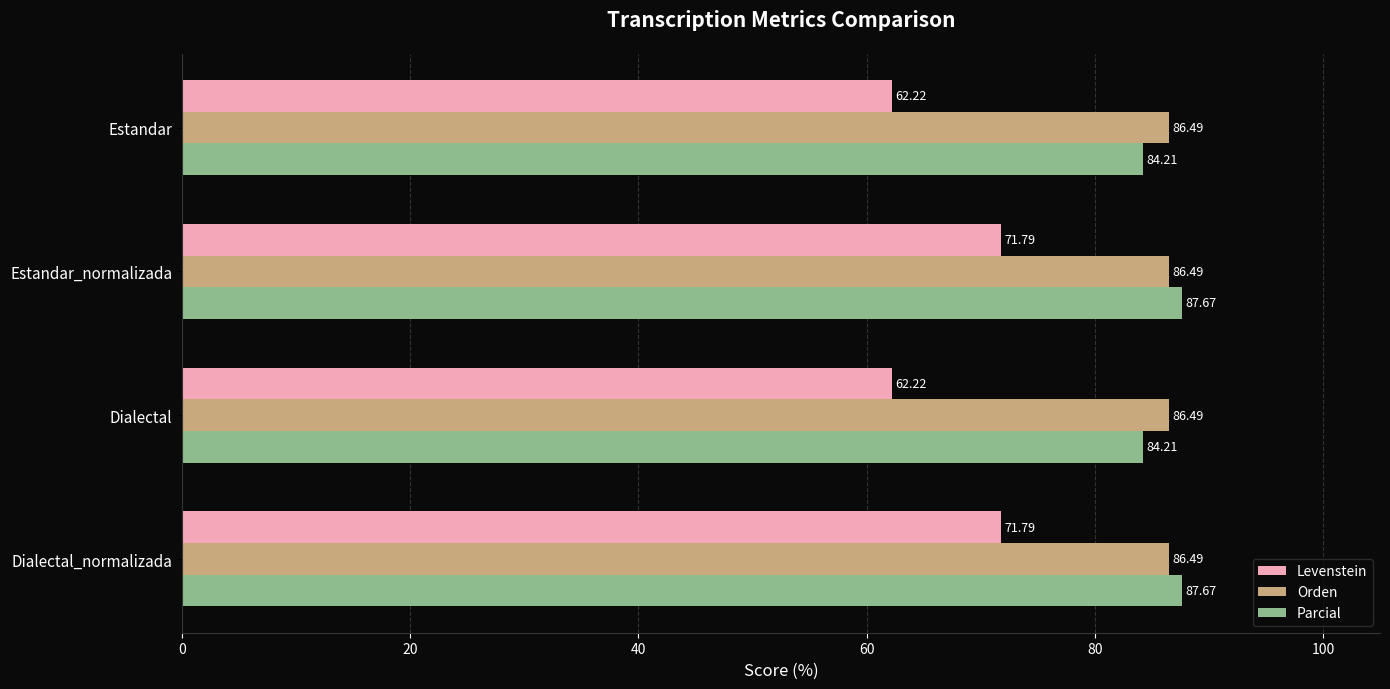

Which series has the largest total across all categories?

Orden